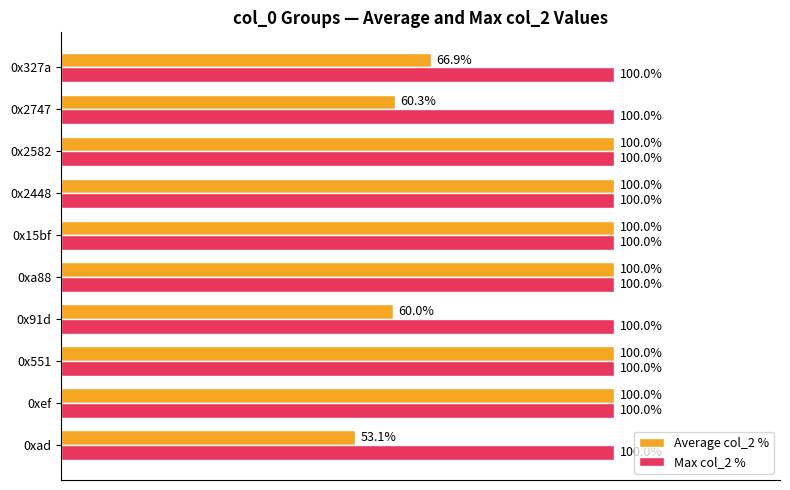

What are all the series names shown in the legend?

Average col_2 %, Max col_2 %